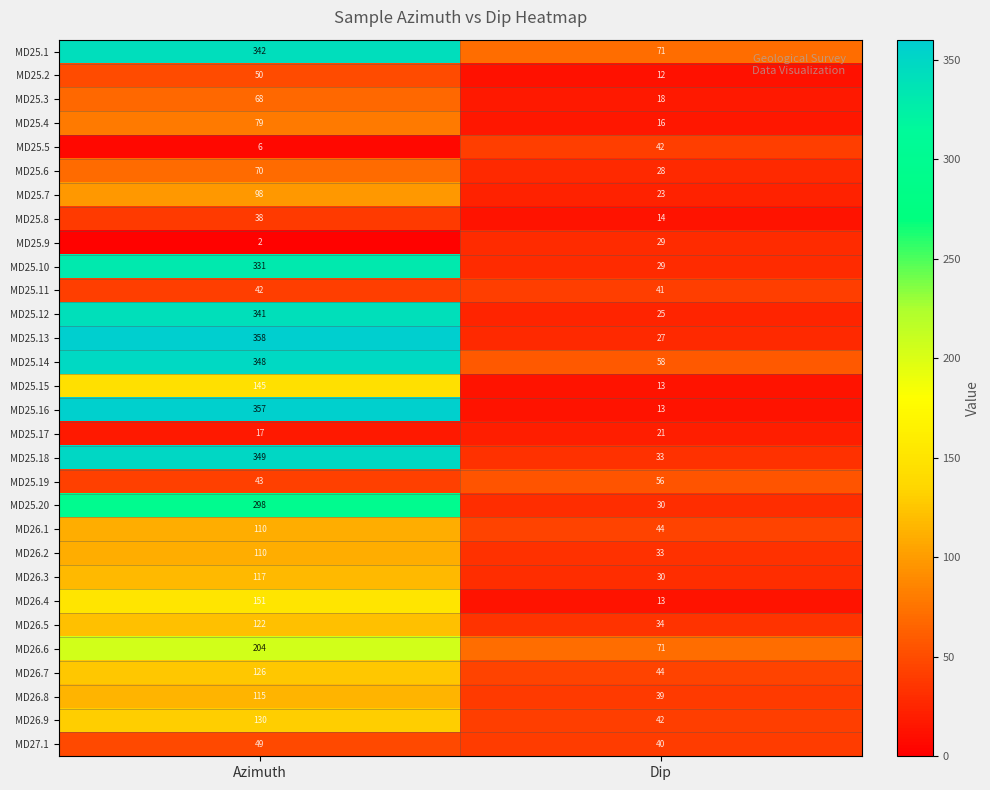

At which category is the sum across all series the highest?

Azimuth